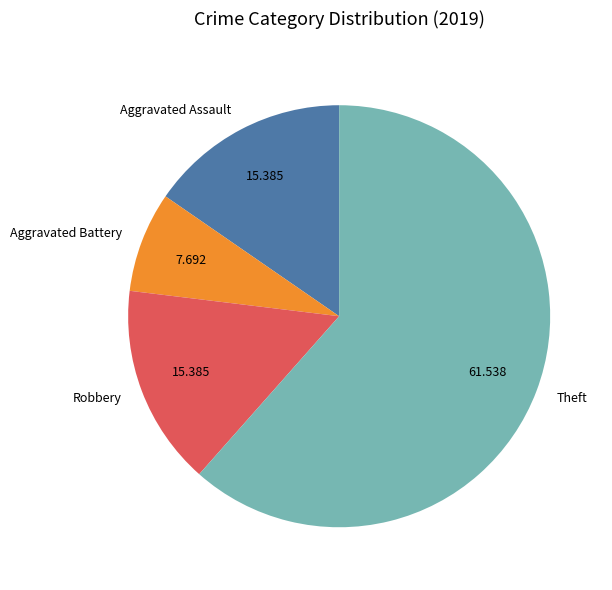

True or false: Aggravated Battery accounts for 1% of the total.

False